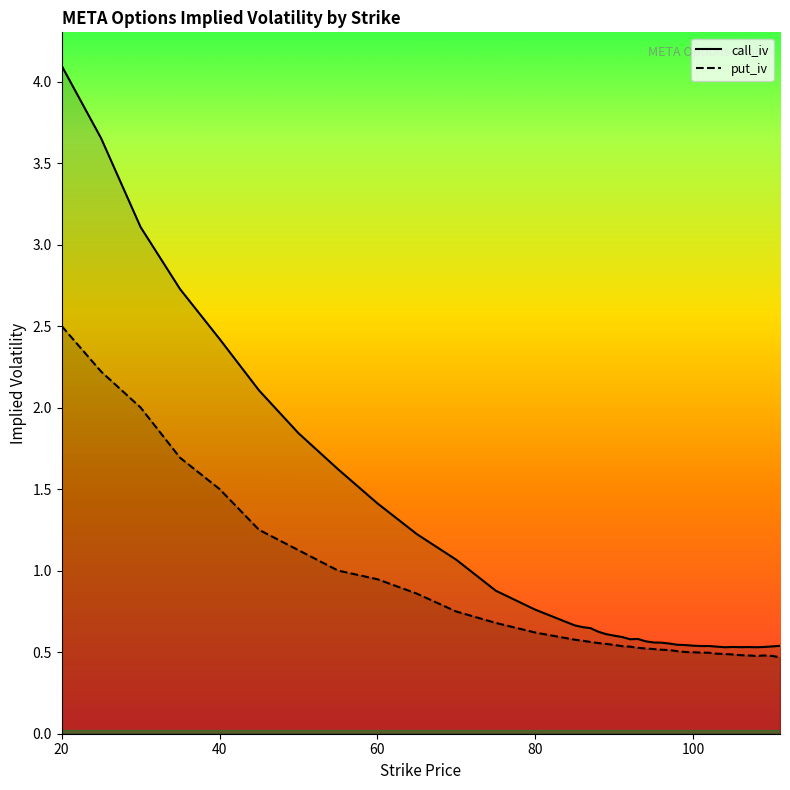

Rank the series by their average value, from highest to lowest.

call_iv, put_iv